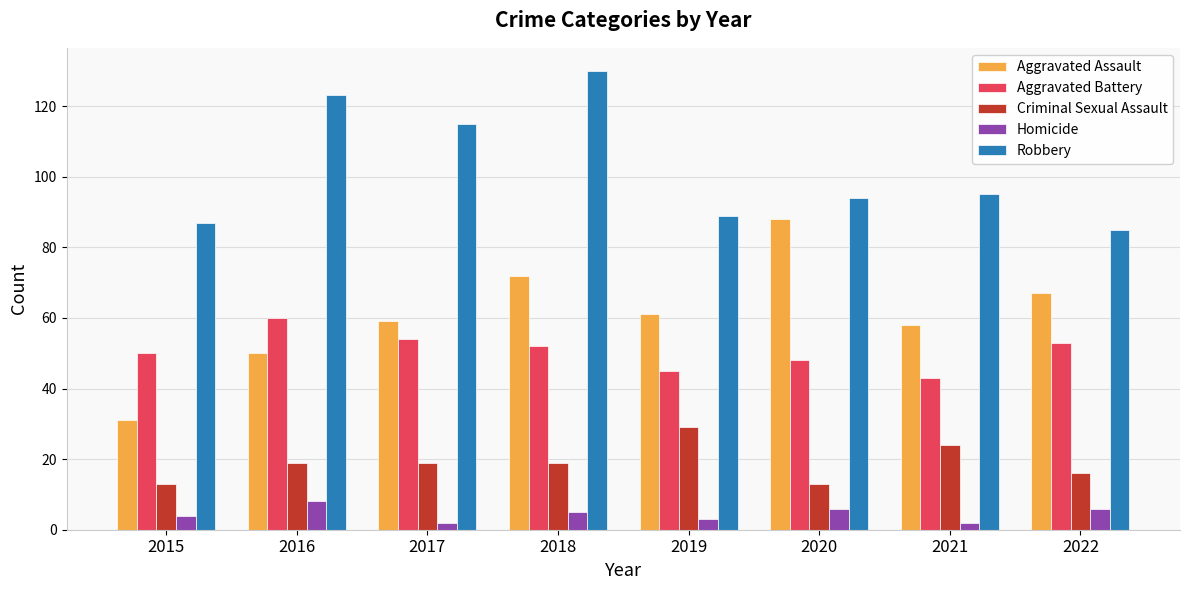

Reading left to right, list all the values displayed in this chart.

Aggravated Assault: 2015=31	2016=50	2017=59	2018=72	2019=61	2020=88	2021=58	2022=67
Aggravated Battery: 2015=50	2016=60	2017=54	2018=52	2019=45	2020=48	2021=43	2022=53
Criminal Sexual Assault: 2015=13	2016=19	2017=19	2018=19	2019=29	2020=13	2021=24	2022=16
Homicide: 2015=4	2016=8	2017=2	2018=5	2019=3	2020=6	2021=2	2022=6
Robbery: 2015=87	2016=123	2017=115	2018=130	2019=89	2020=94	2021=95	2022=85